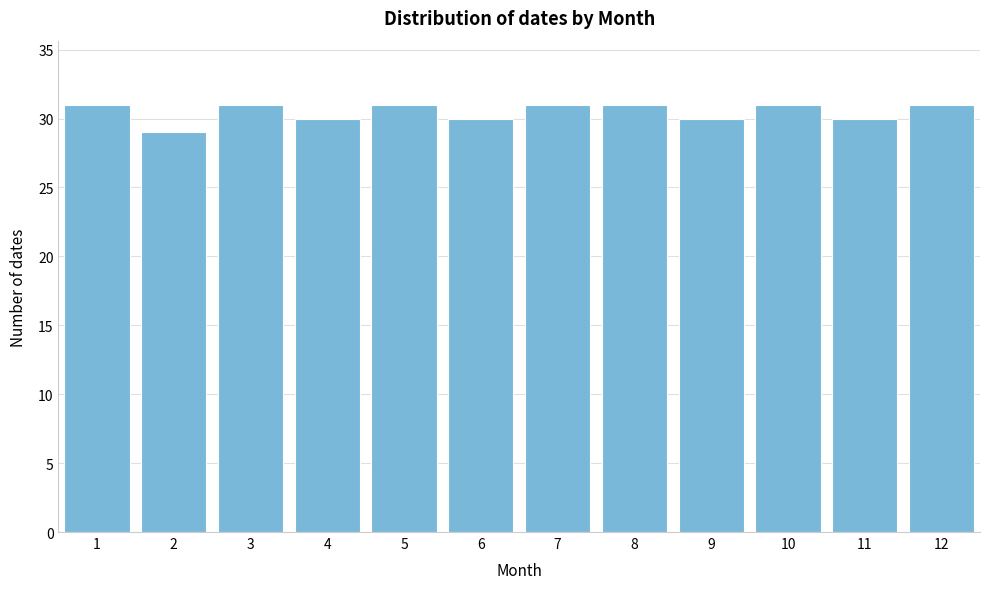

Reading left to right, extract all data points from this chart.

31	29	31	30	31	30	31	31	30	31	30	31